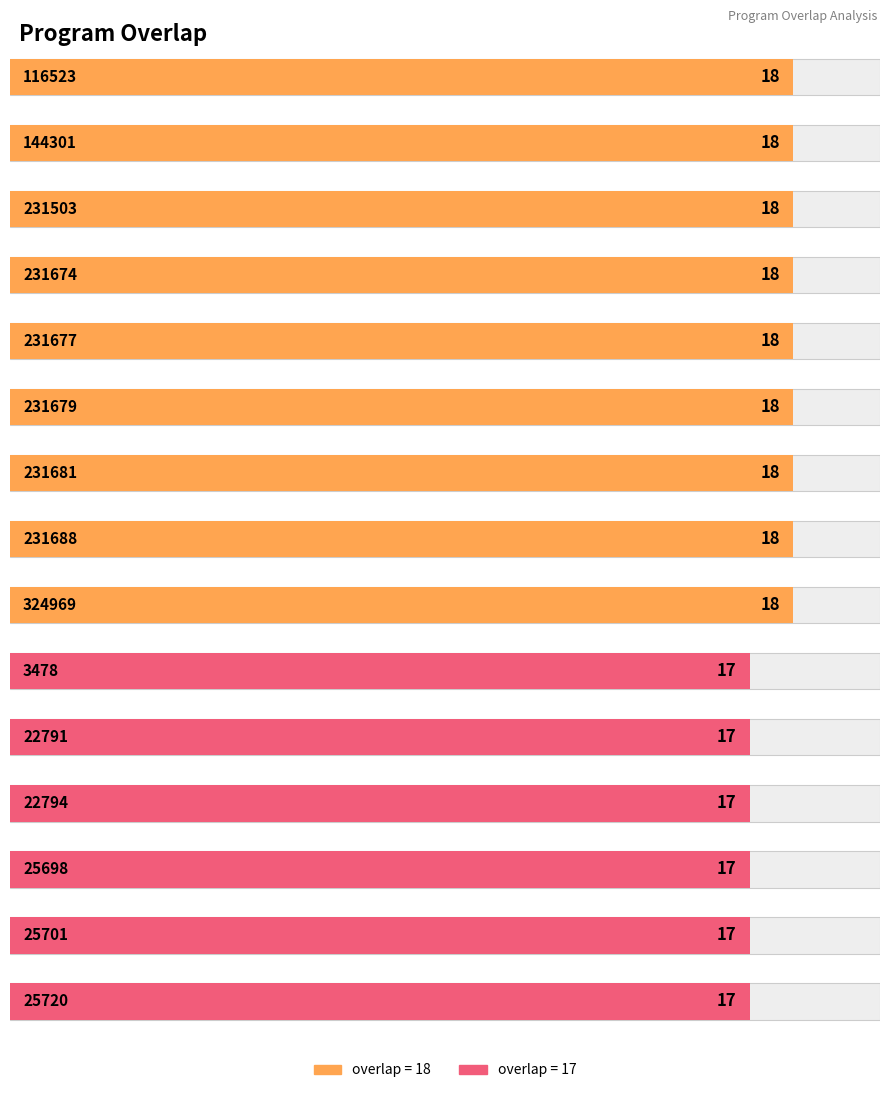

How many data points are above 17?

9